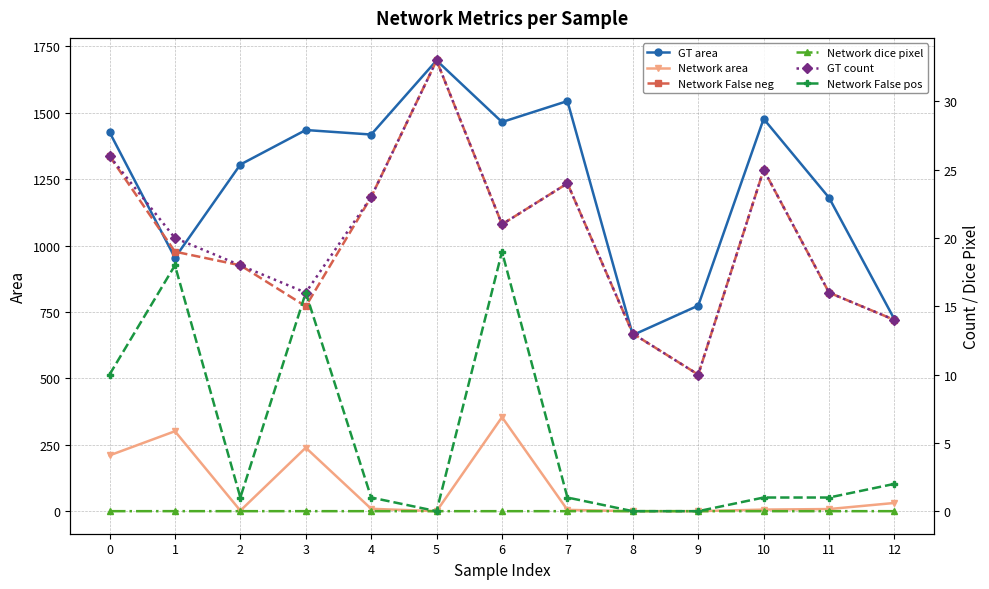

What is the spread (max minus min) of values at 6?

1465.0